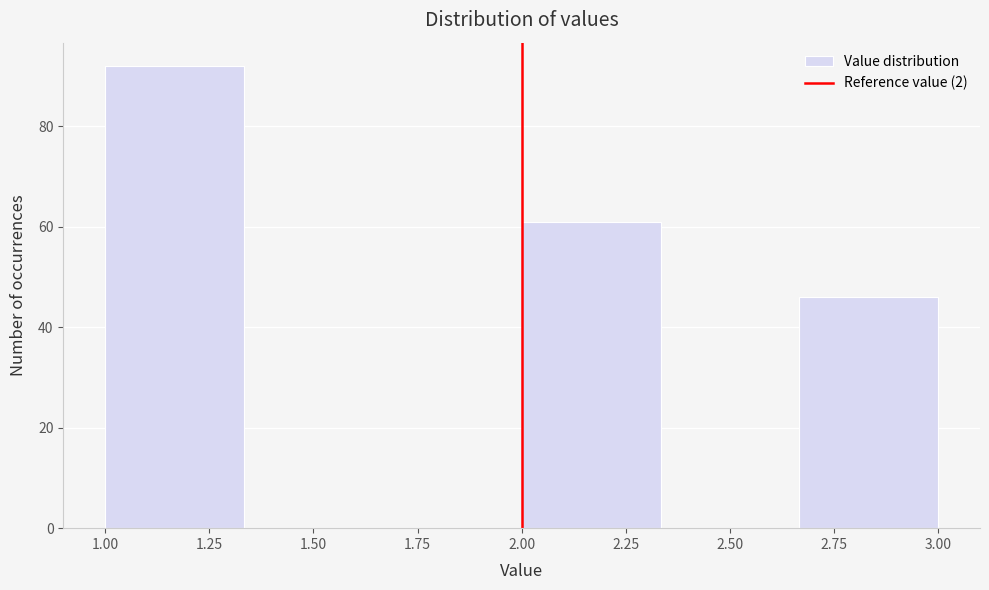

Reading left to right, list every bar in this chart as the range it spans on the x-axis followed by its height. Neither the bar edges nor the heights are printed on the chart, so give them approximately, as read against the axes.

1.00 to 1.35: 92
1.35 to 1.65: 0
1.65 to 2.00: 0
2.00 to 2.35: 62
2.35 to 2.65: 0
2.65 to 3.00: 46